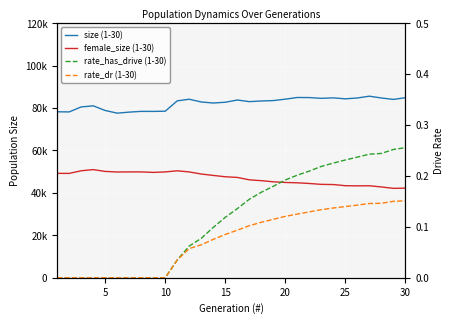

How many lines are shown in the chart?

4